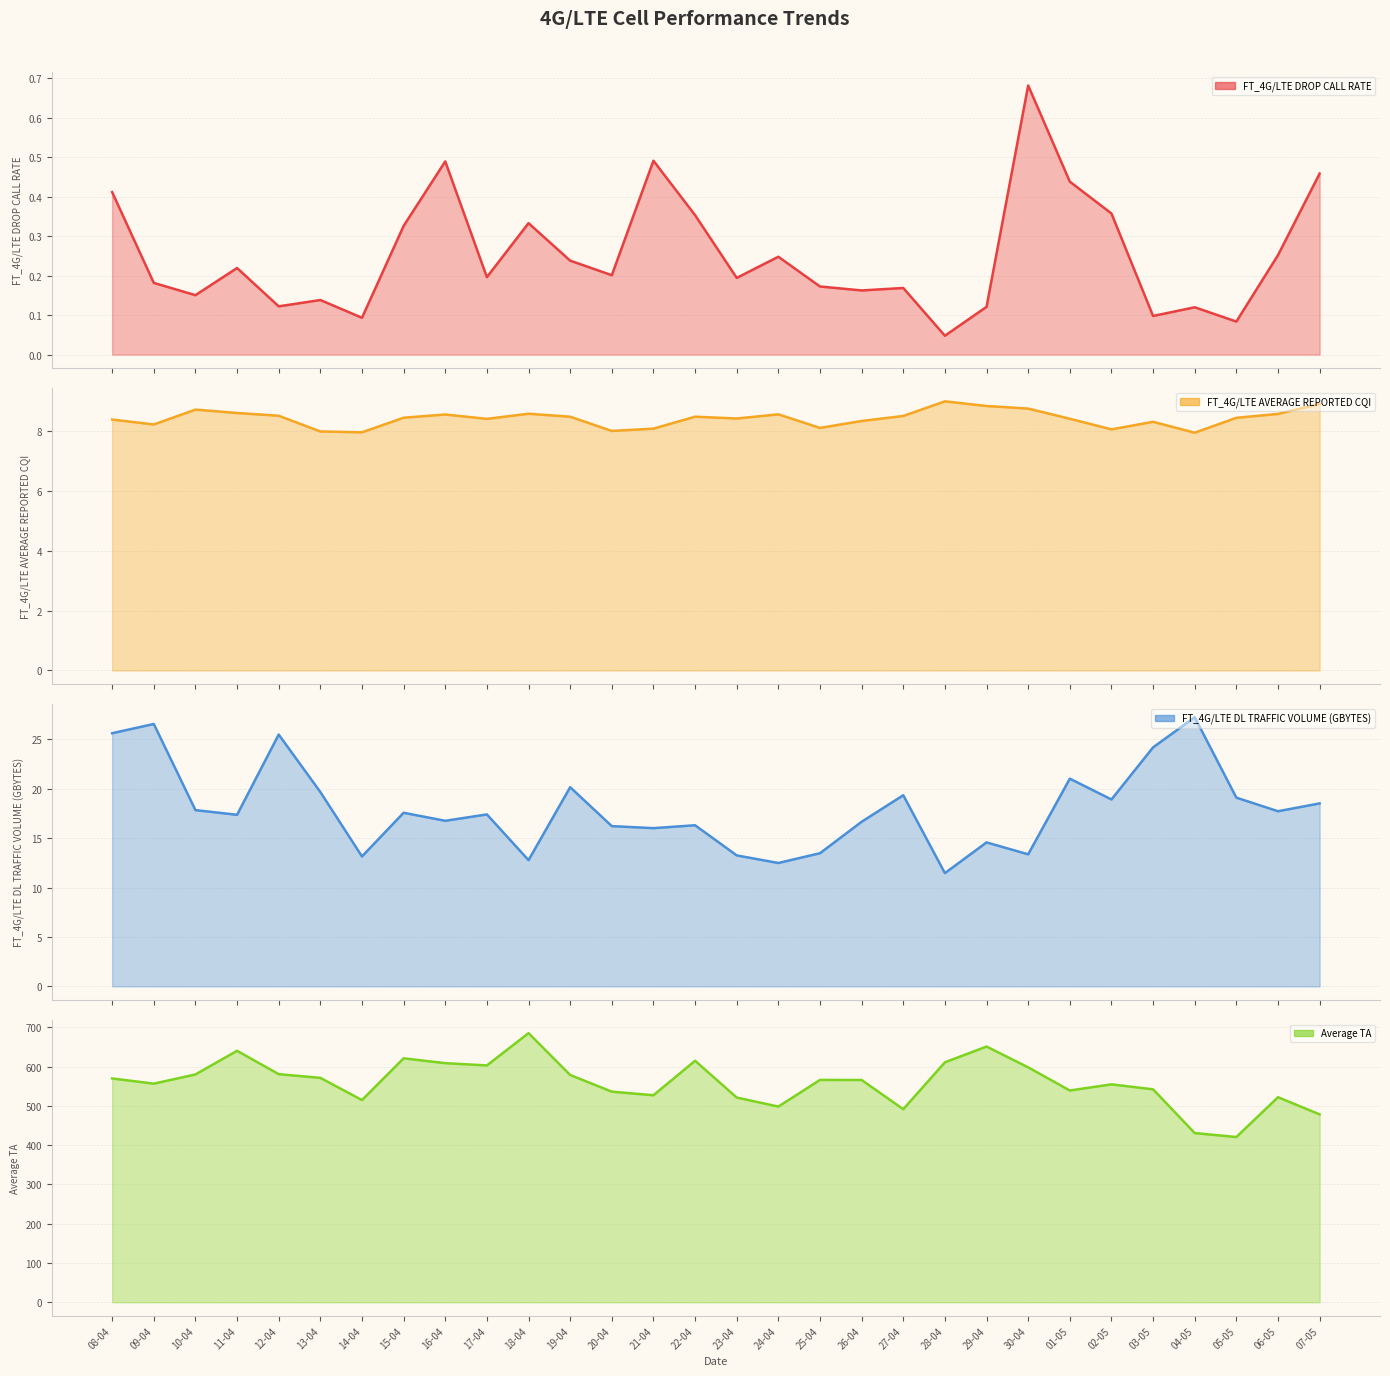

How many categories are shown in the chart?

30